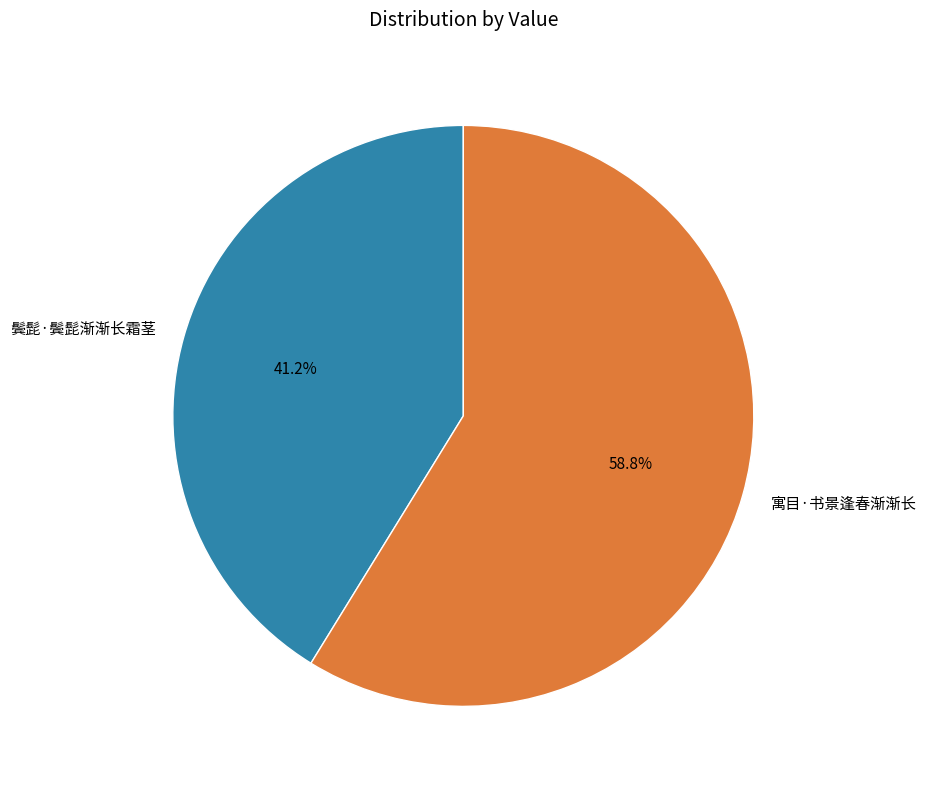

To the nearest percent, what percentage of the pie is 鬓髭·鬓髭渐渐长霜茎?

41%